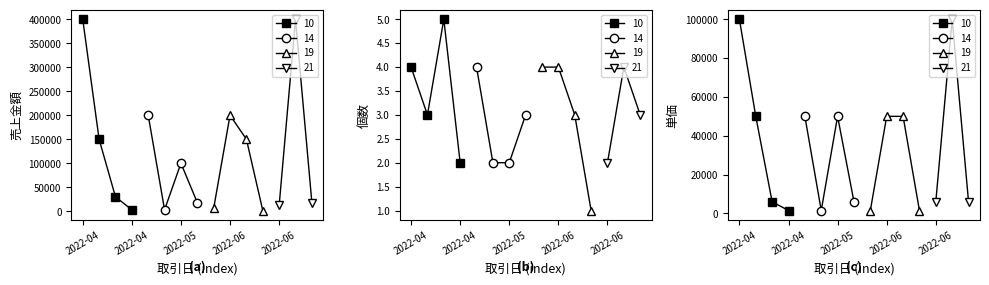

What is the average value of the 売上金額 series?

112767